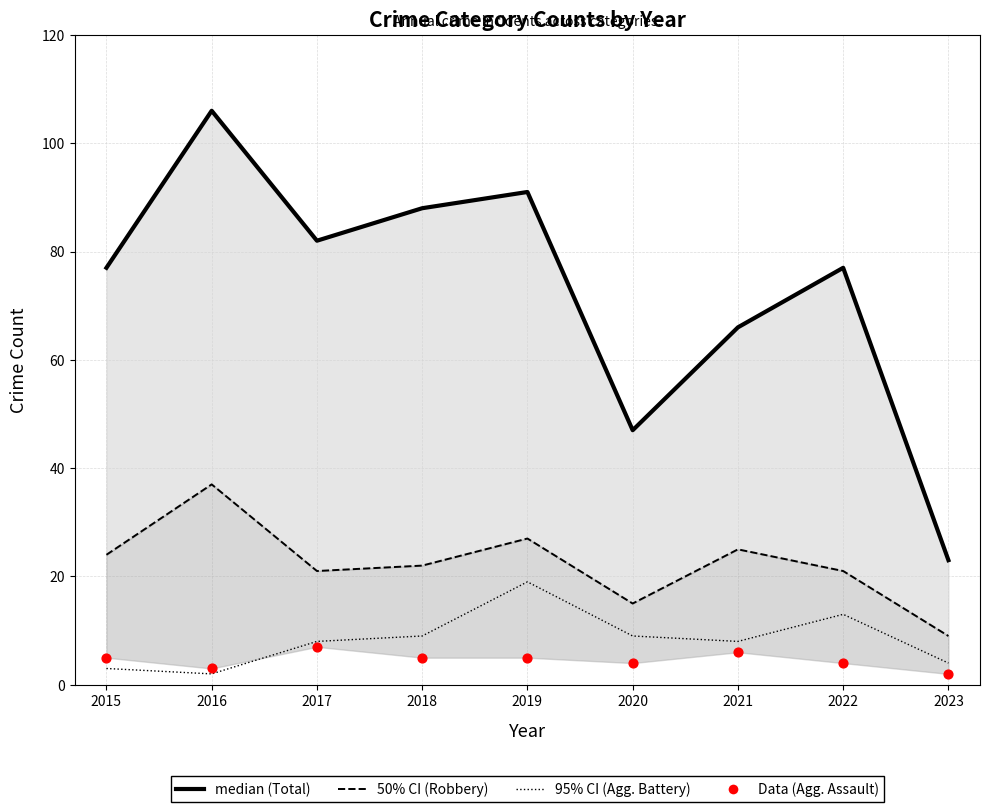

At how many categories does at least one series exceed 90?

2